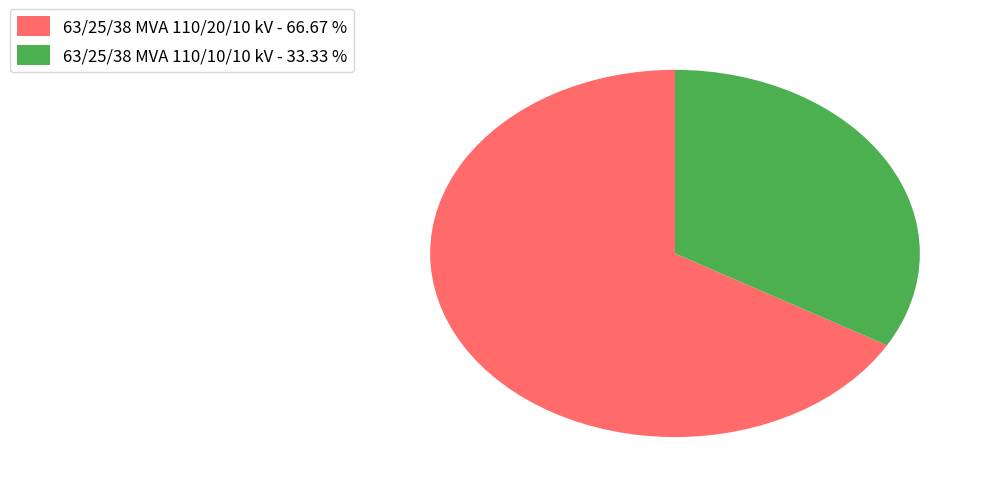

Does 63/25/38 MVA 110/20/10 kV - 66.67 % account for over 50% of the chart?

Yes